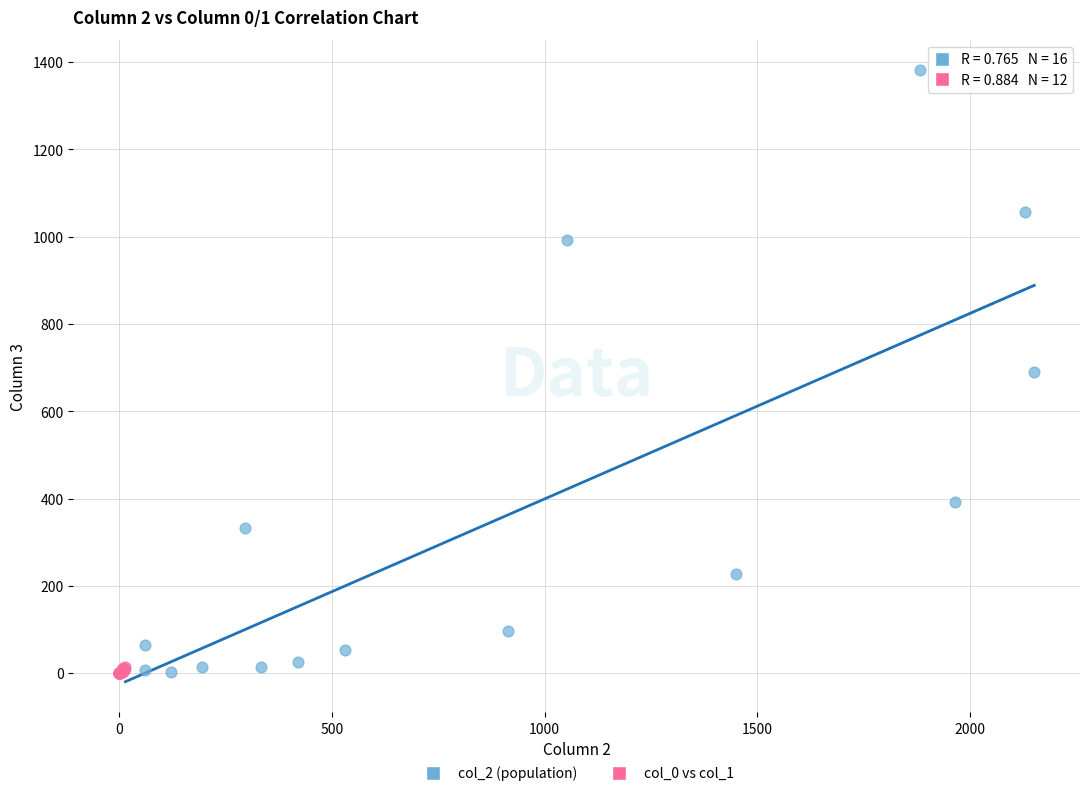

Which series contains the highest Y value?

col_2 (population)